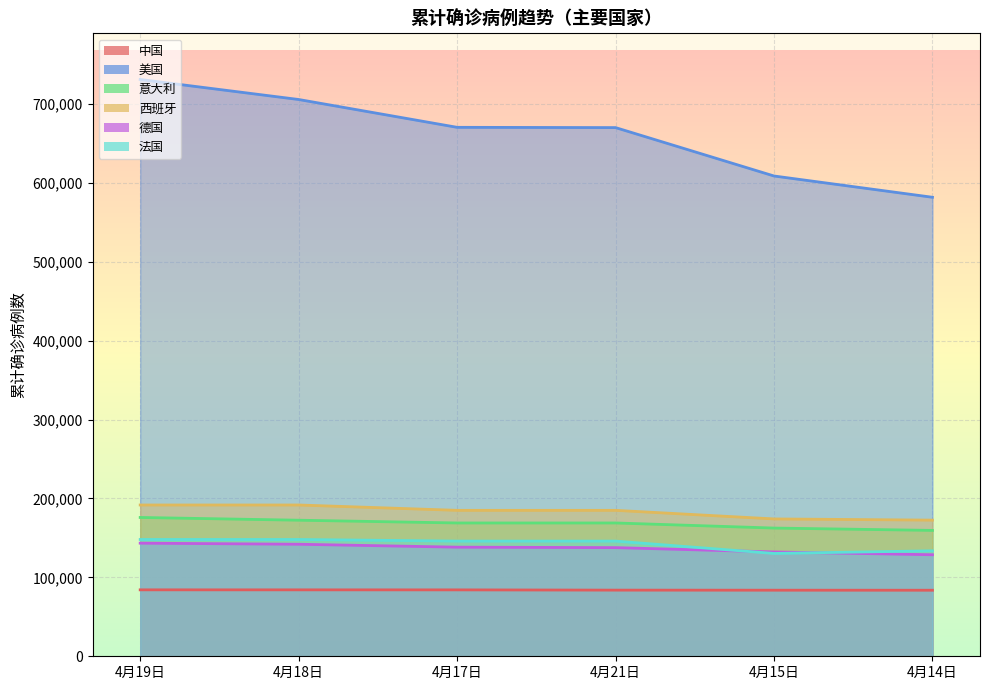

What are all the series names shown in the legend?

中国, 美国, 意大利, 西班牙, 德国, 法国